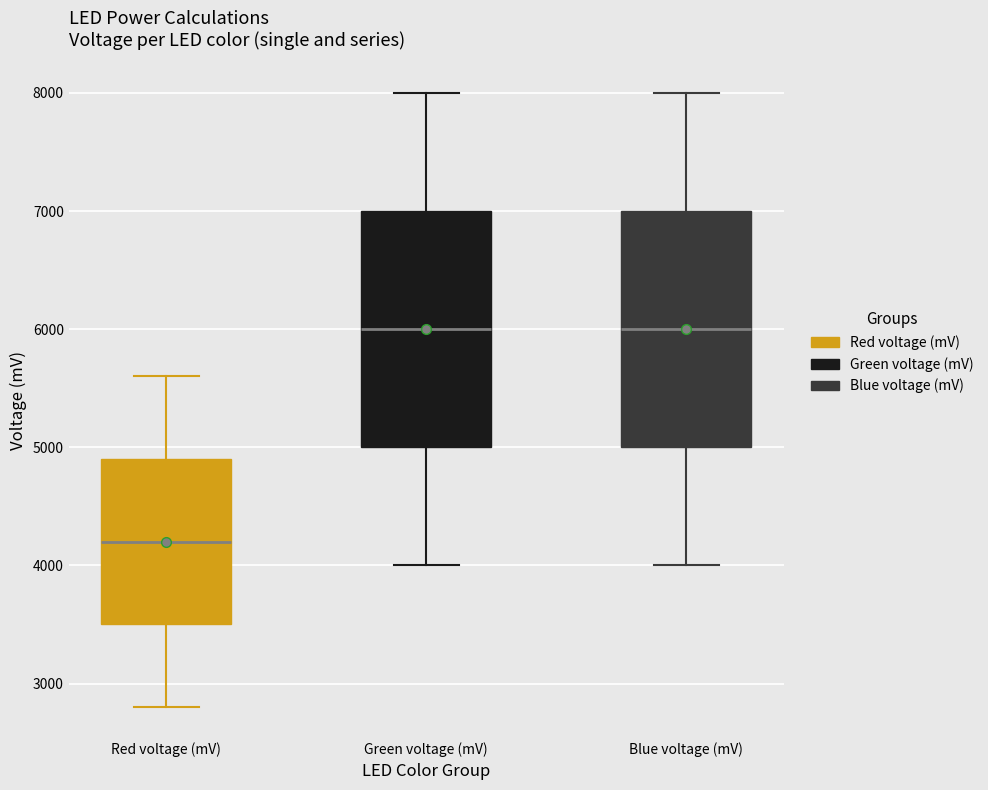

Which box's median line is the lowest?

Red voltage (mV)